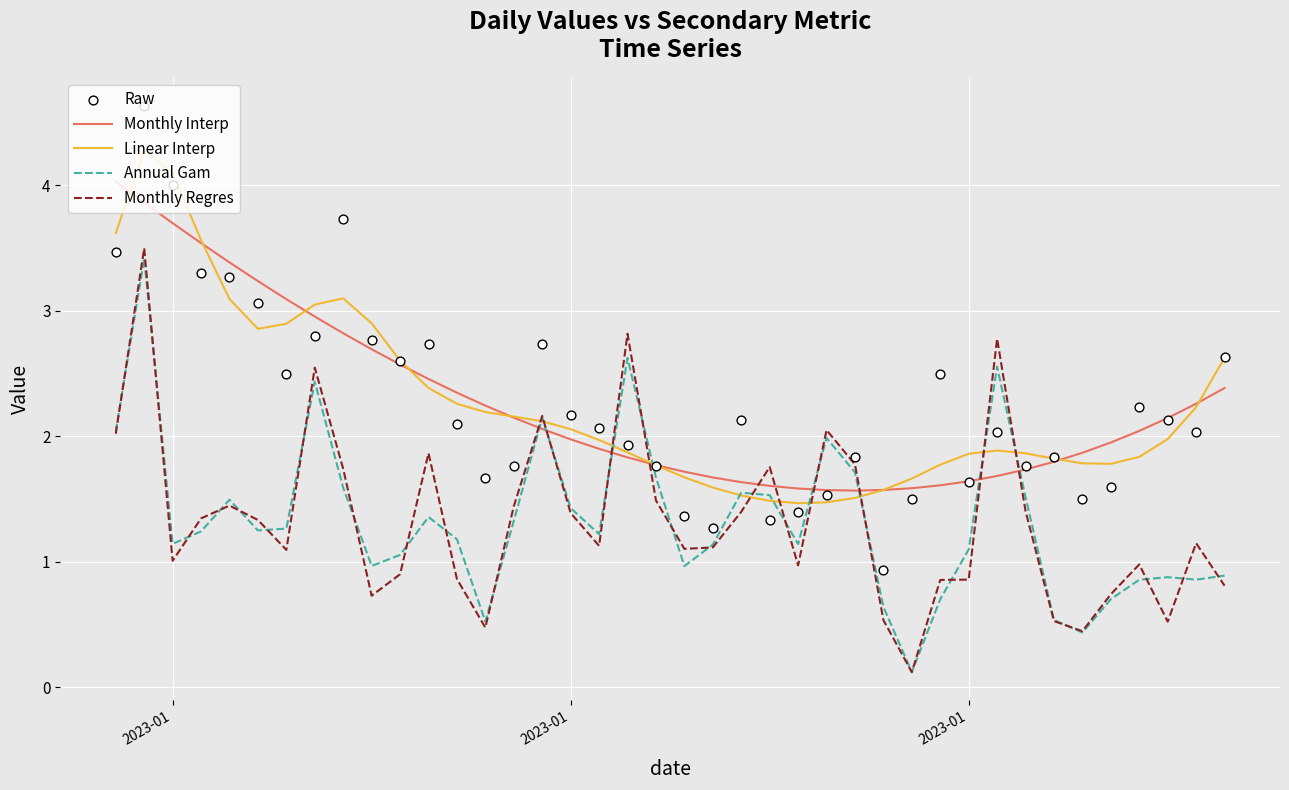

Which series has the largest Y range (max minus min)?

Raw